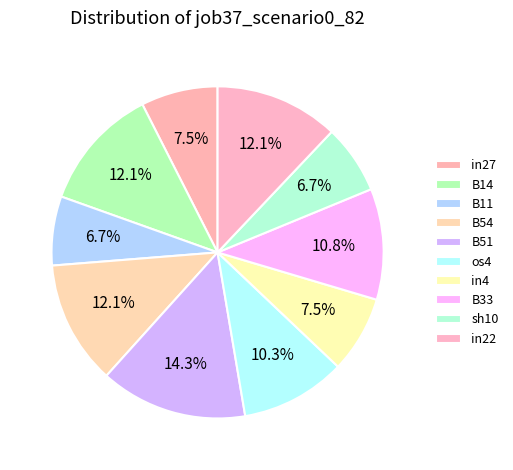

Count the number of slices in the pie.

10